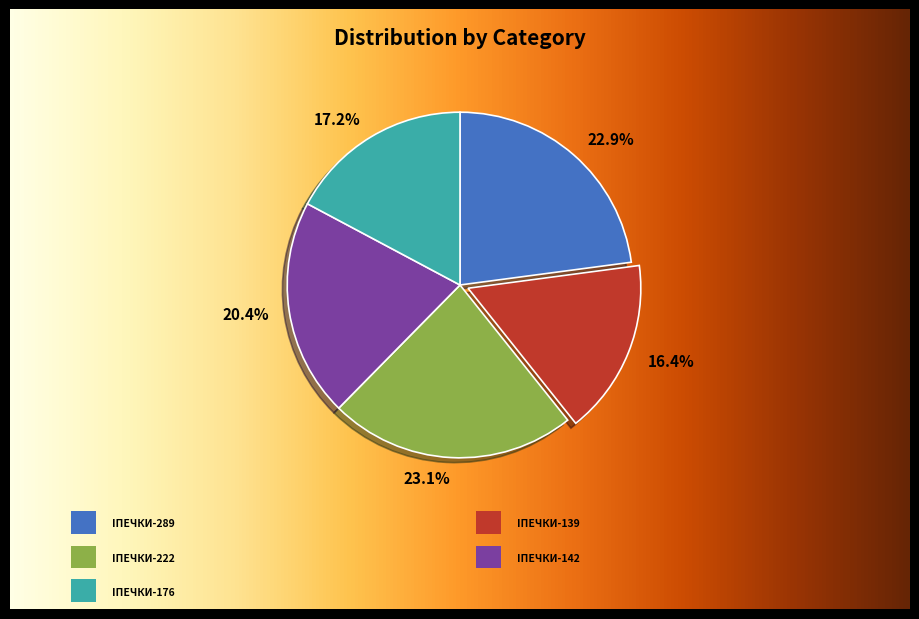

True or false: Iпечки-289 accounts for 29% of the total.

False